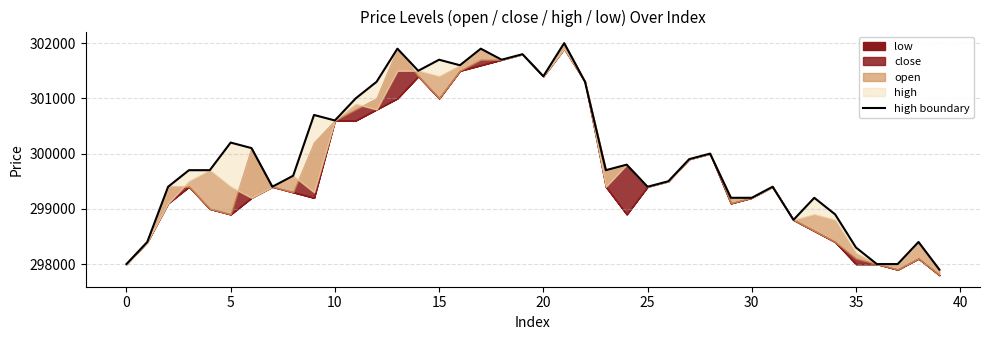

How many data points are less than 299700?

18